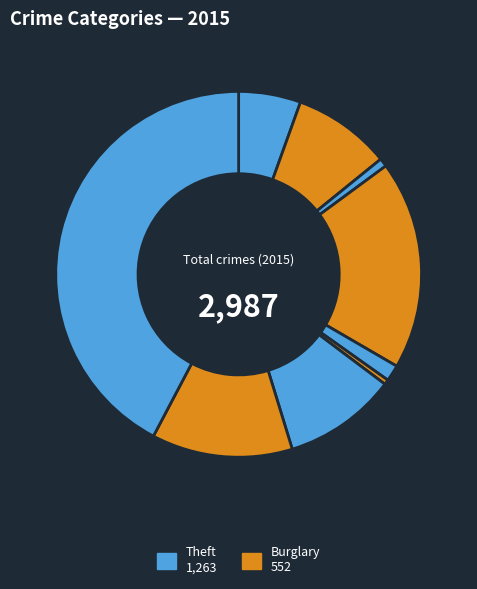

Count the number of slices in the pie.

9